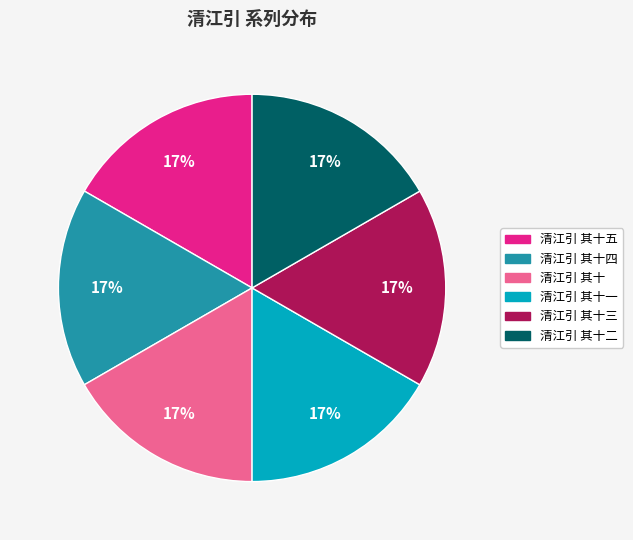

To the nearest percent, what is the average slice percentage?

17%